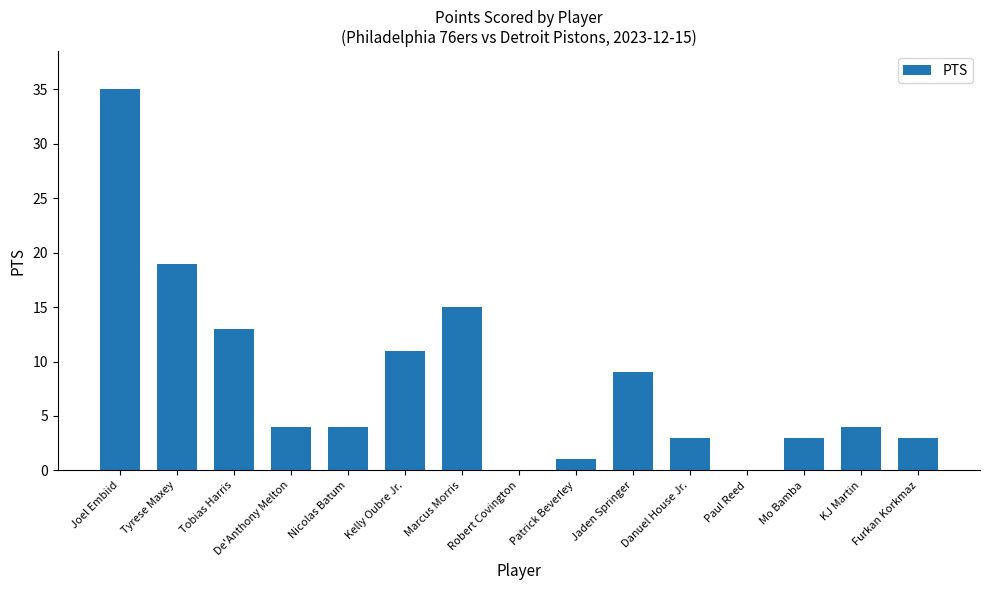

Count the number of data series in this chart.

1